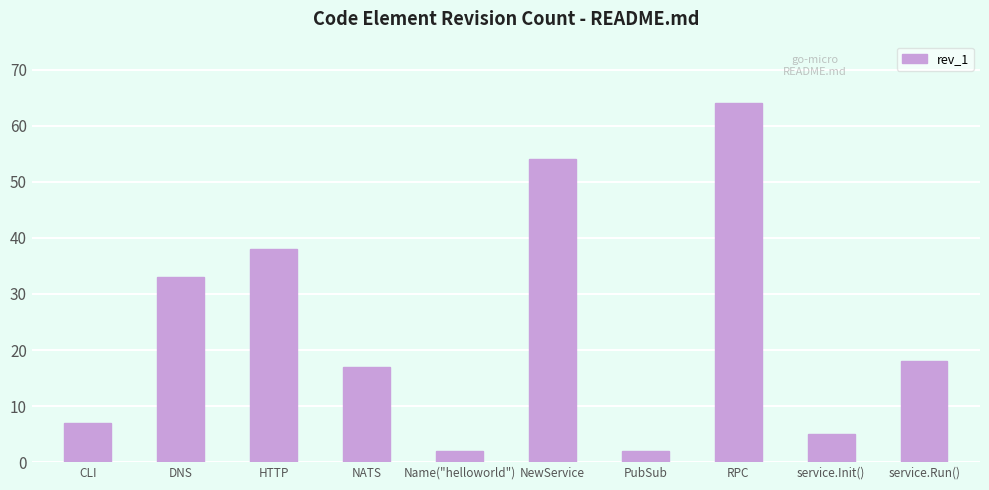

What is the label of the 1st bar from the right?

service.Run()